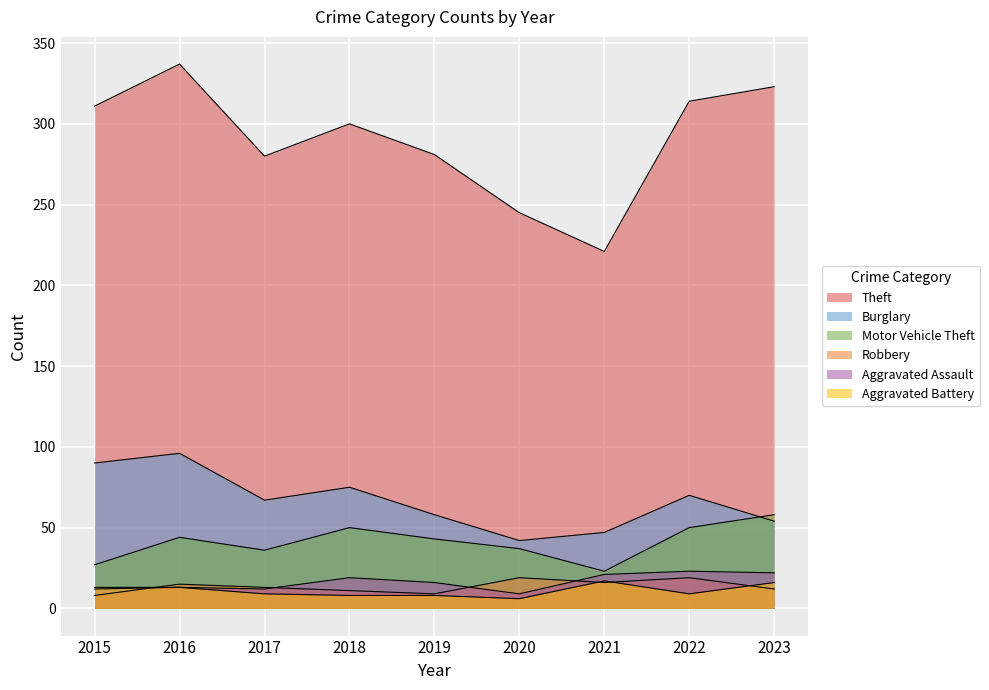

At which category is the sum across all series the highest?

2016